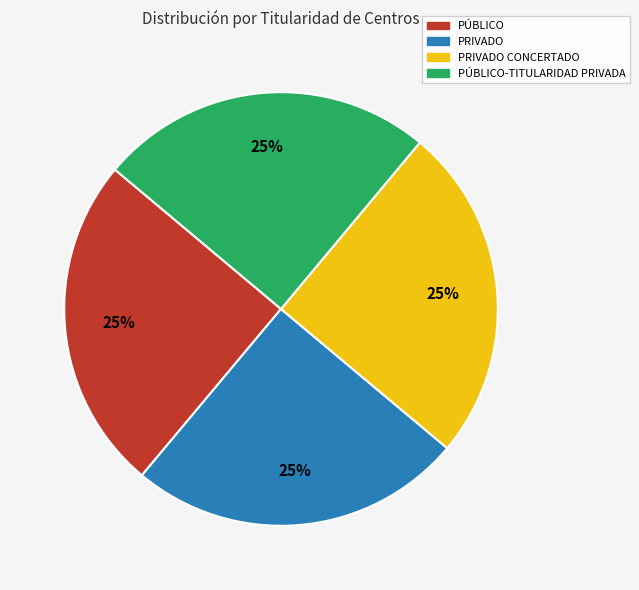

Is there any slice that represents more than half of the pie?

No